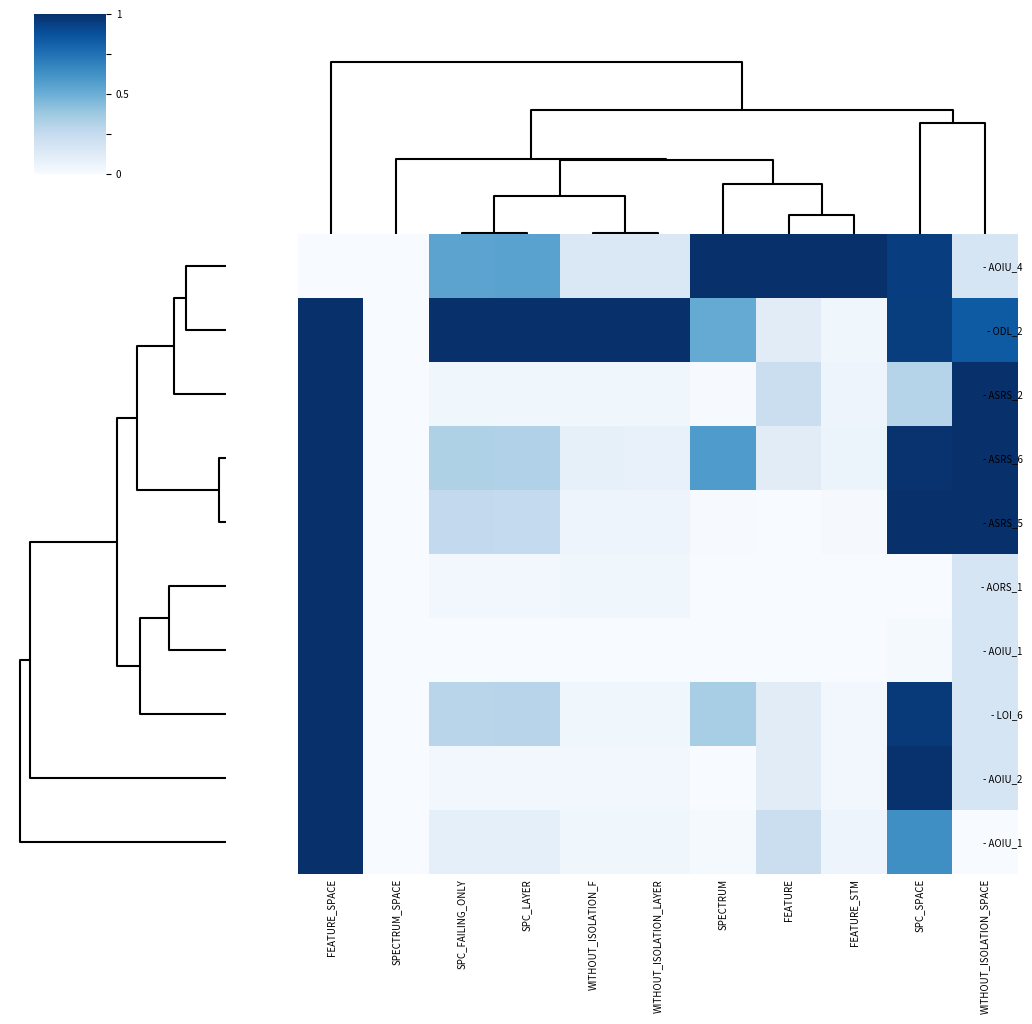

What is the greatest value displayed?

1.0